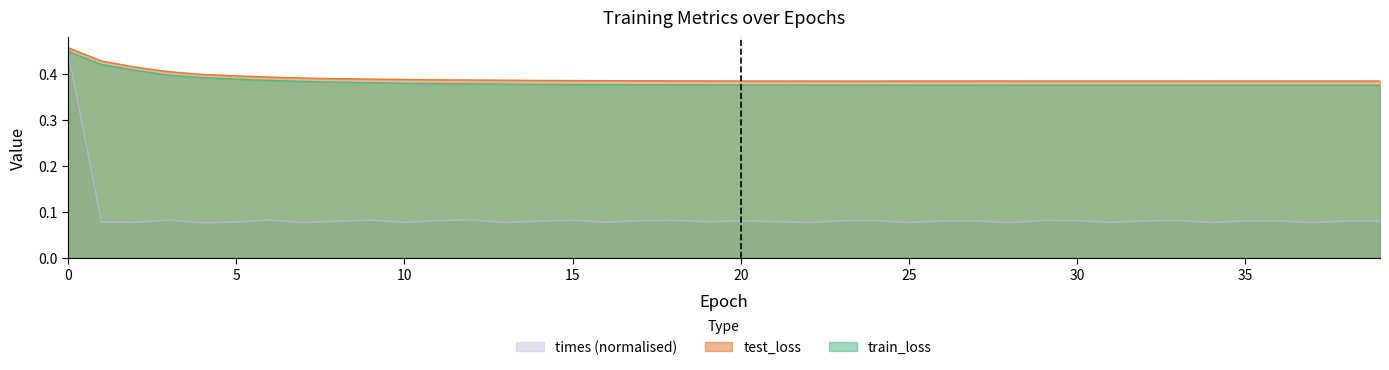

Is it true that times equals 0.1 at 34?

True